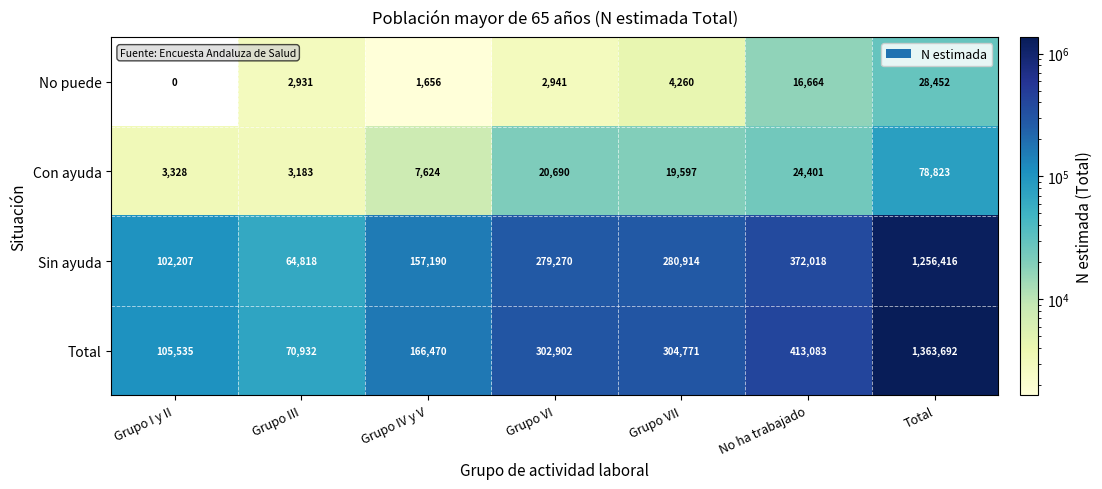

Reading left to right, what are all the values shown in this chart?

No puede: 0	2931	1656	2941	4260	16664	28452
Con ayuda: 3328	3183	7624	20690	19597	24401	78823
Sin ayuda: 102207	64818	157190	279270	280914	372018	1256416
Total: 105535	70932	166470	302902	304771	413083	1363692